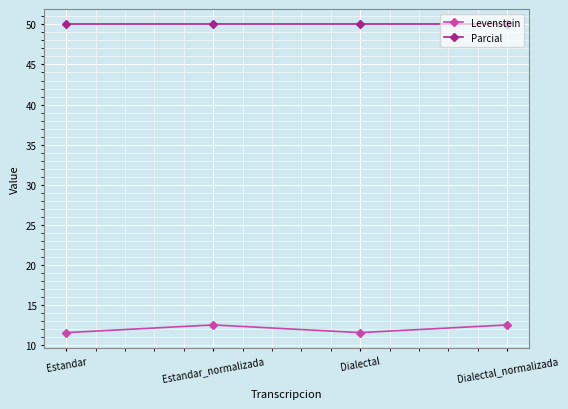

What is the spread (max minus min) of values at Estandar_normalizada?

37.5